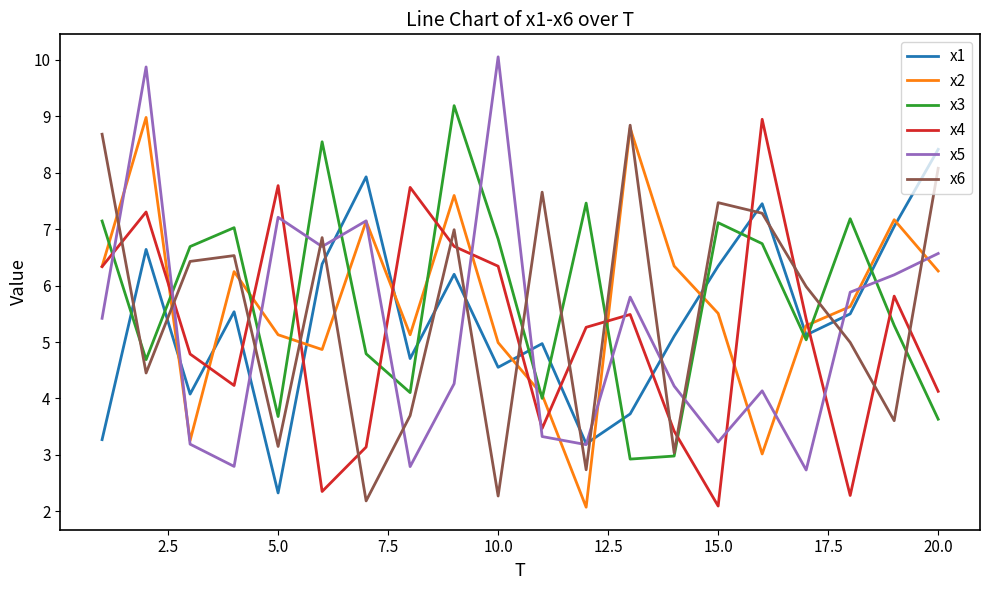

What is the minimum value shown in the chart?

2.1